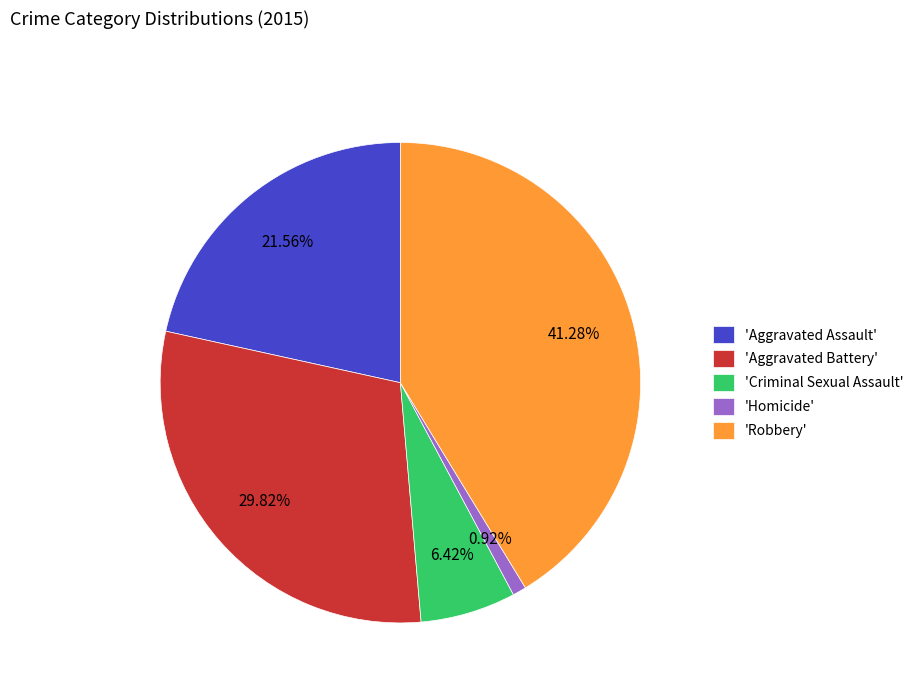

Is the sum of 'Aggravated Battery' and 'Criminal Sexual Assault' greater than half?

No